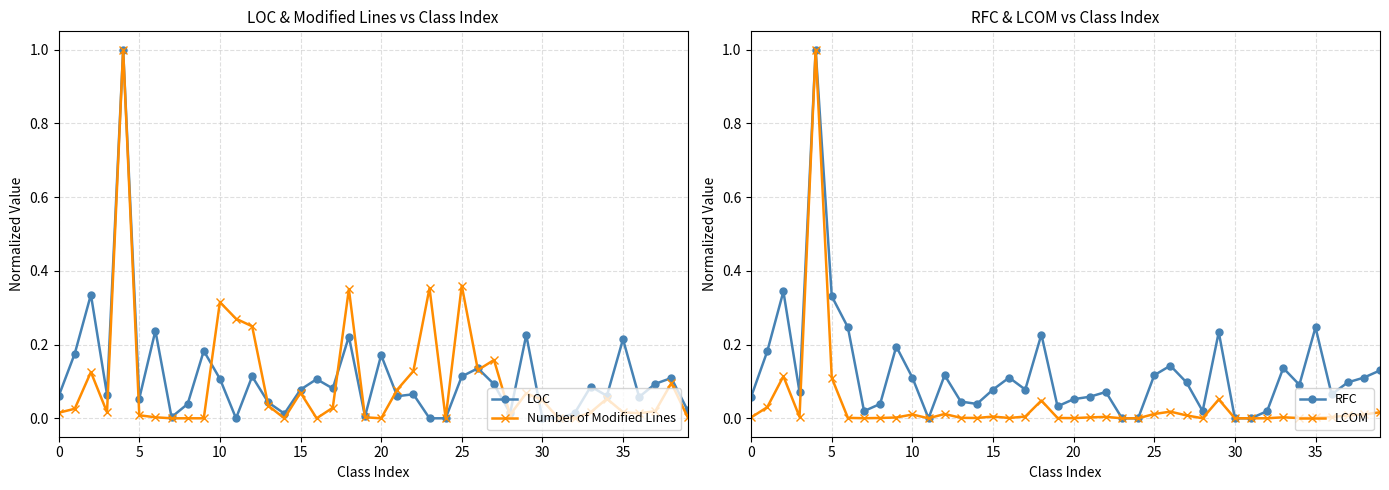

Between 30 and 22, which is larger?

22